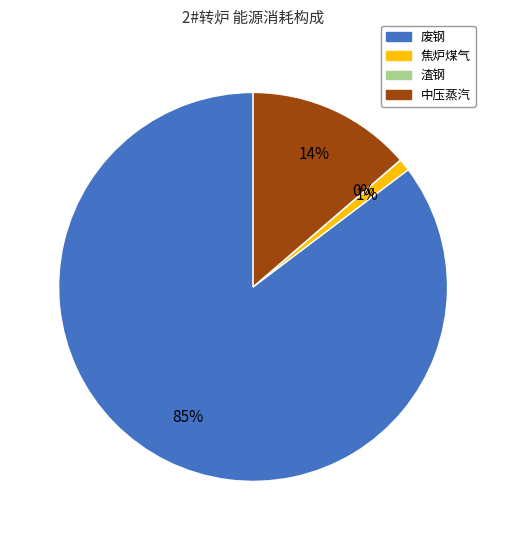

Is there any slice that represents more than half of the pie?

Yes